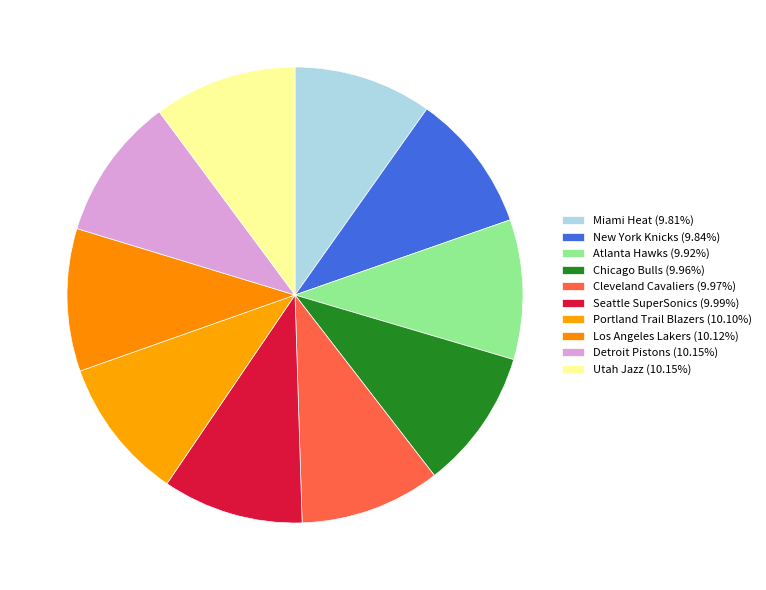

Count the number of slices in the pie.

10